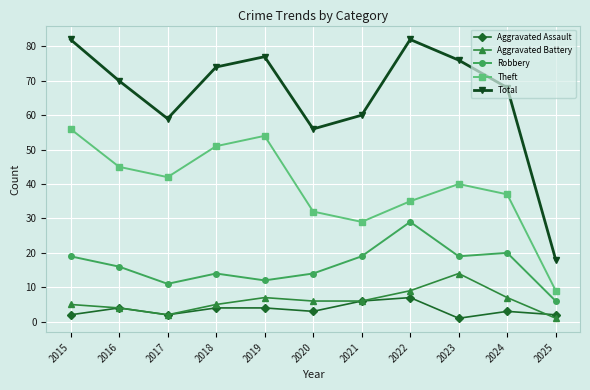

Which series ends up on top after the final intersection of Aggravated Assault and Aggravated Battery?

Aggravated Assault